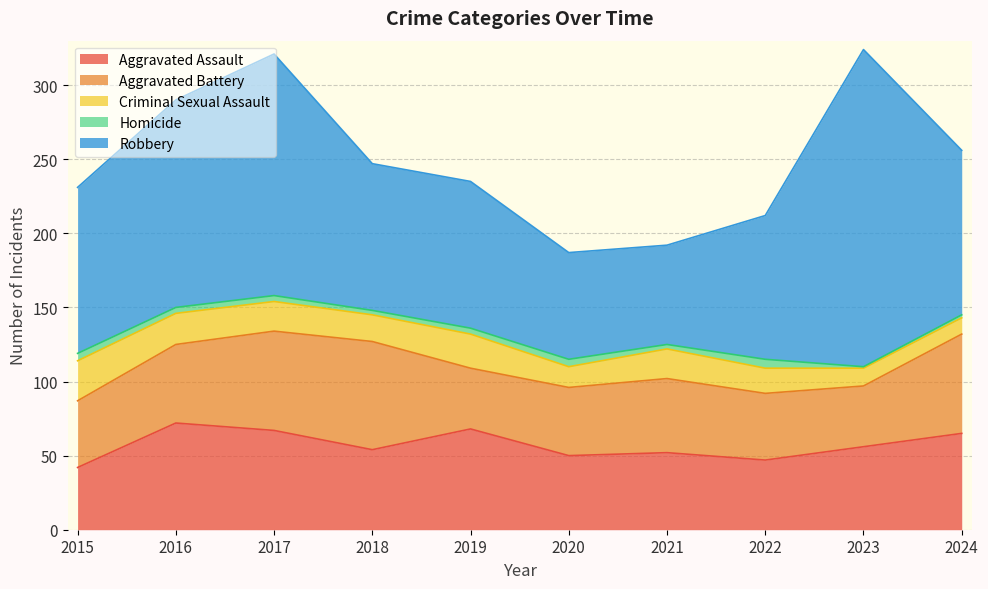

Rank the series at 2021 from highest to lowest value.

Robbery, Aggravated Assault, Aggravated Battery, Criminal Sexual Assault, Homicide